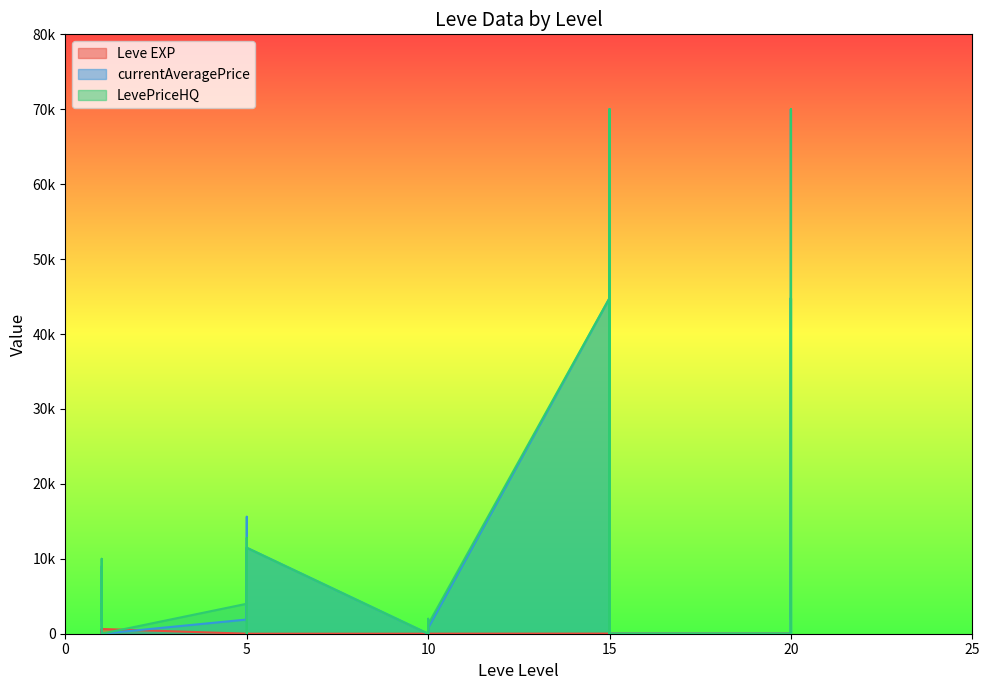

What is the total value across all series at 10?

4